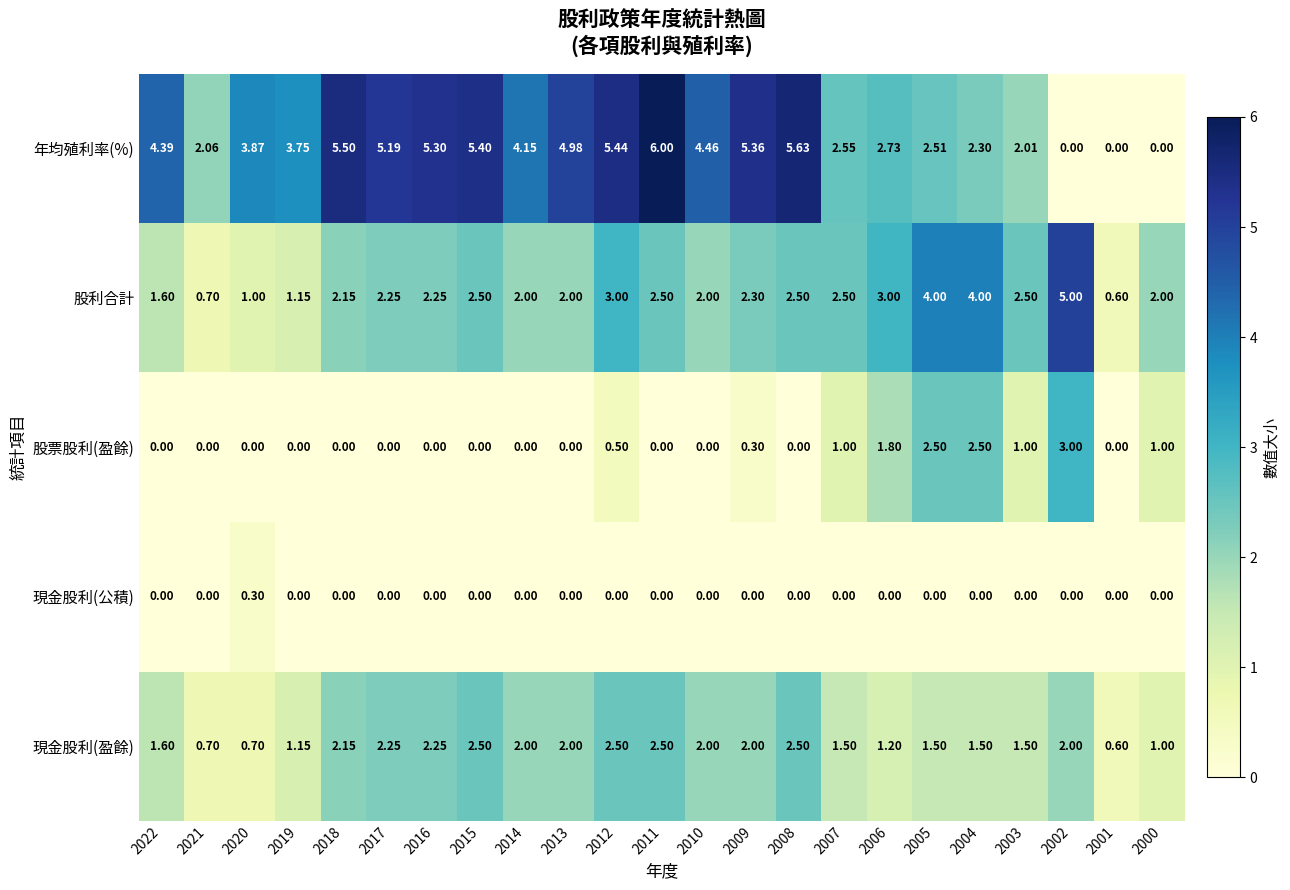

List the series in order of their peak value, highest first.

年均殖利率(%), 股利合計, 股票股利(盈餘), 現金股利(盈餘), 現金股利(公積)